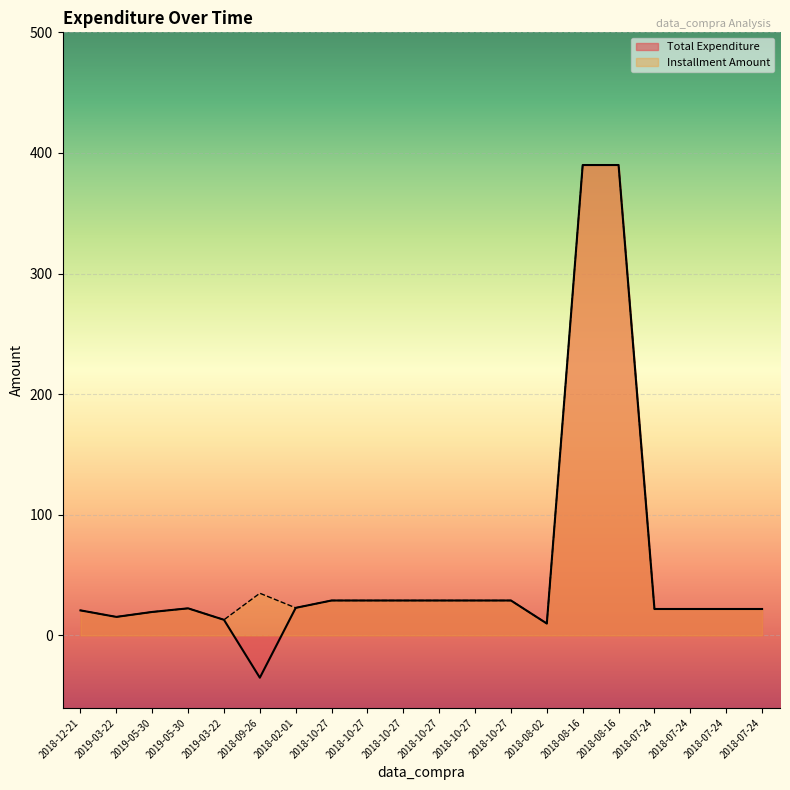

What is the difference between the second highest and minimum values in the Installment Amount series?

380.1